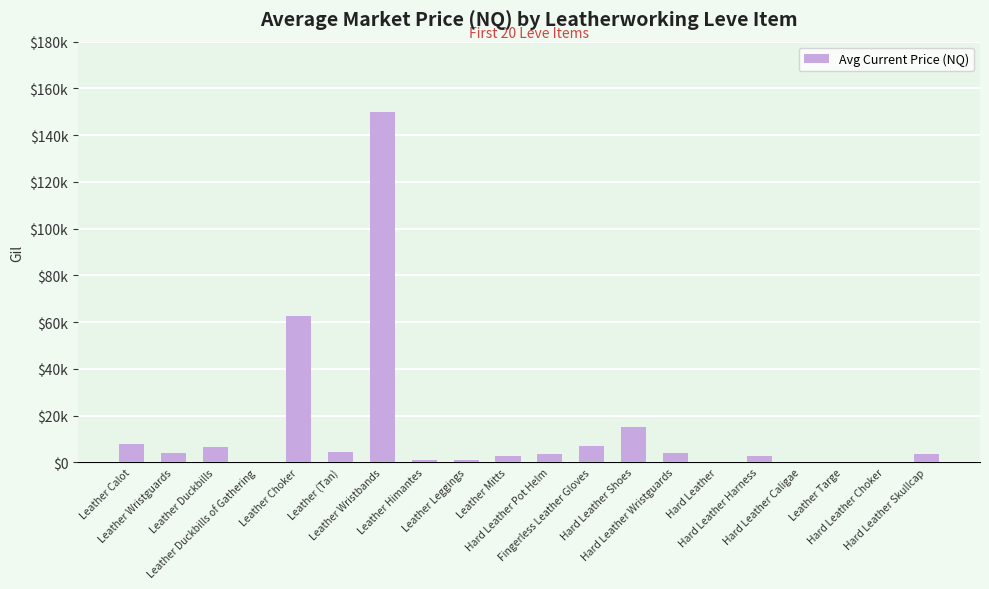

Which category has the highest value across all series?

Leather Wristbands